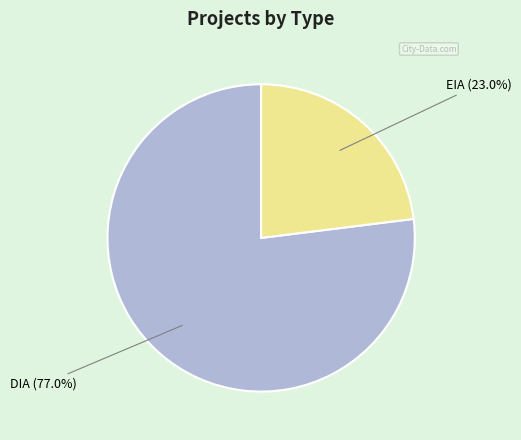

Count the number of slices in the pie.

2